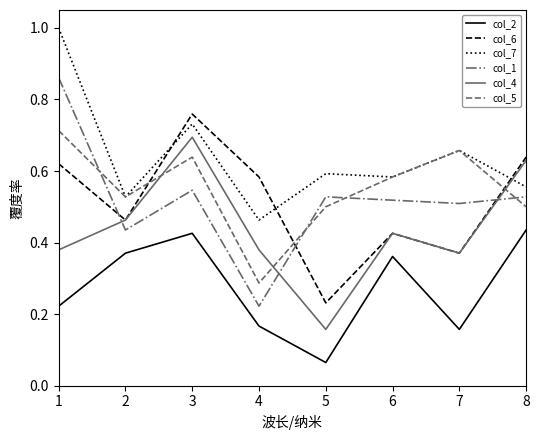

At which label does col_6 reach its peak?

3